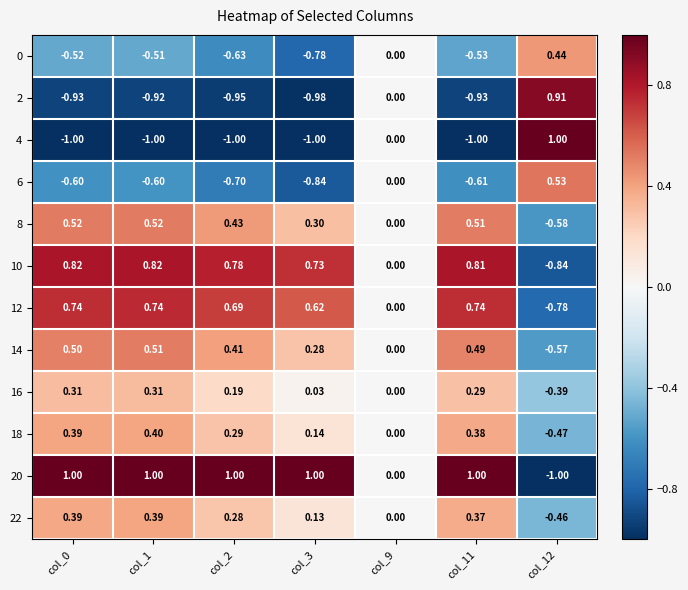

Is the value of 12 at col_12 greater than the value of 10 at col_12?

Yes